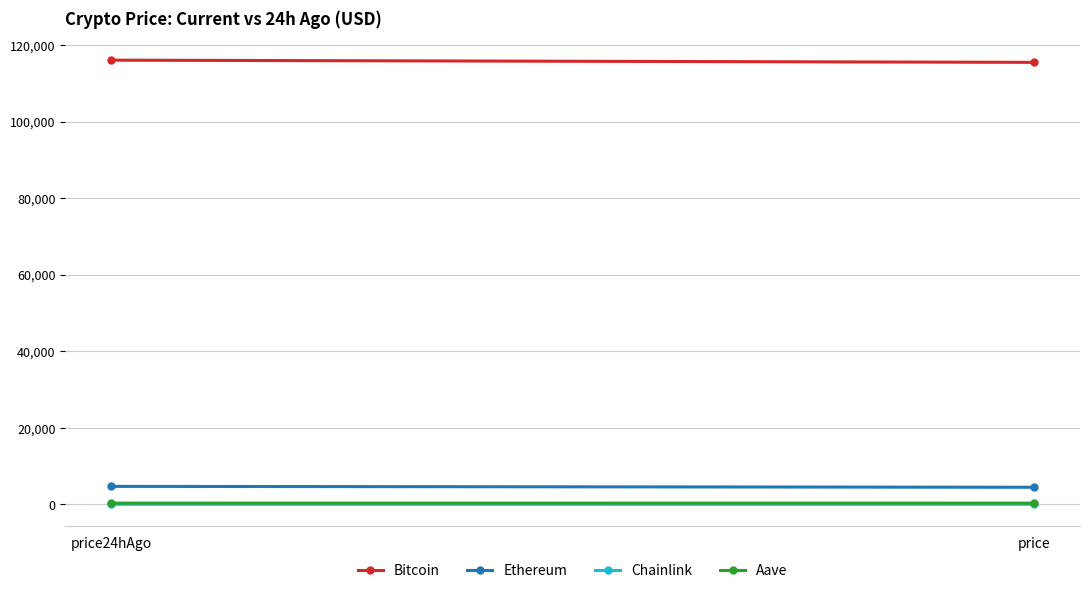

What is the label of the 1st point from the right?

price